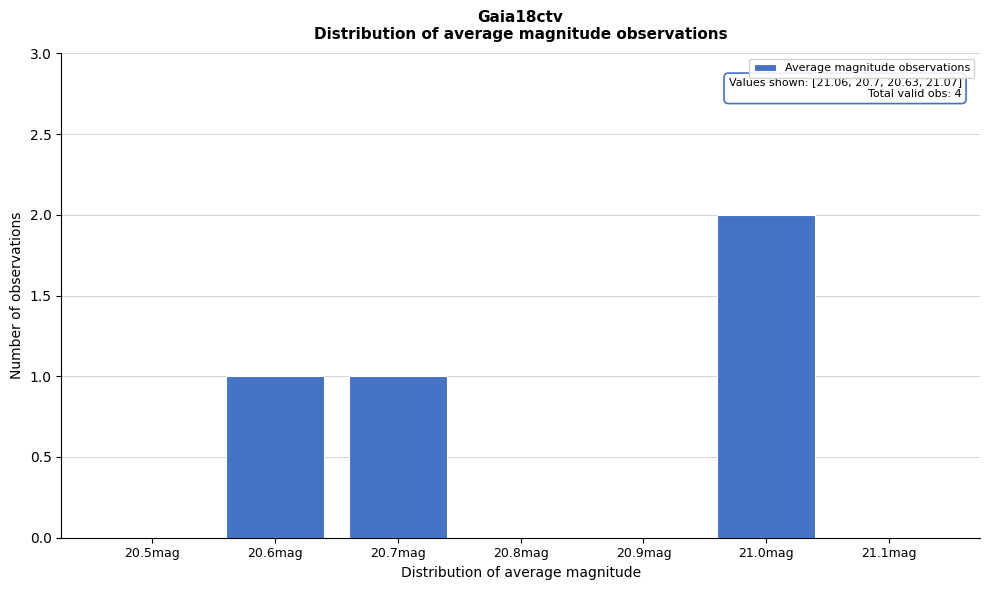

Reading right to left, list all the values displayed in this chart.

21.1mag=0	21.0mag=2	20.9mag=0	20.8mag=0	20.7mag=1	20.6mag=1	20.5mag=0